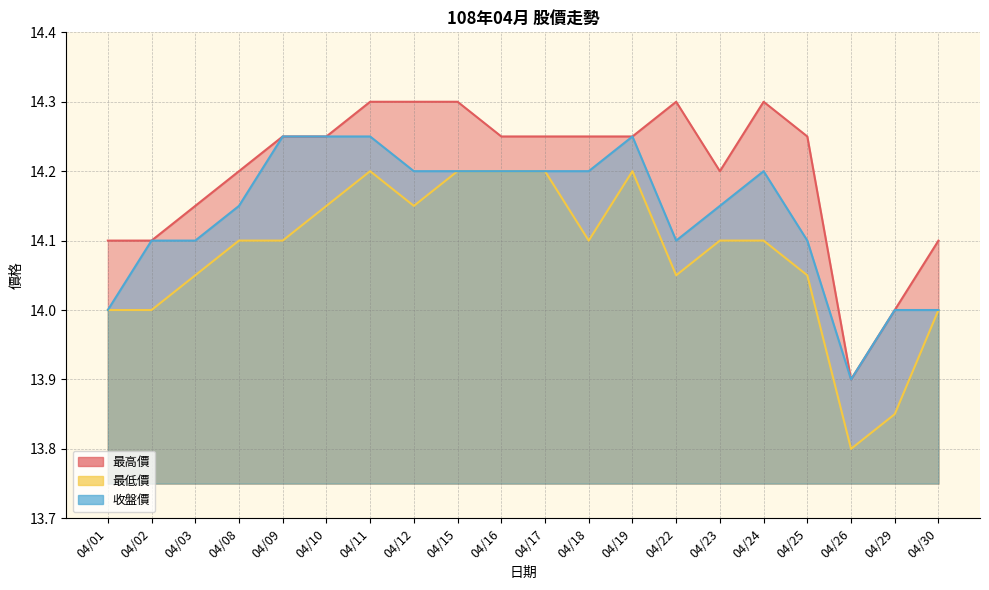

Reading left to right, transcribe all the data shown in this chart.

最高價: 04/01=14.1	04/02=14.1	04/03=14.2	04/08=14.2	04/09=14.2	04/10=14.2	04/11=14.3	04/12=14.3	04/15=14.3	04/16=14.2	04/17=14.2	04/18=14.2	04/19=14.2	04/22=14.3	04/23=14.2	04/24=14.3	04/25=14.2	04/26=13.9	04/29=14.0	04/30=14.1
最低價: 04/01=14.0	04/02=14.0	04/03=14.1	04/08=14.1	04/09=14.1	04/10=14.2	04/11=14.2	04/12=14.2	04/15=14.2	04/16=14.2	04/17=14.2	04/18=14.1	04/19=14.2	04/22=14.1	04/23=14.1	04/24=14.1	04/25=14.1	04/26=13.8	04/29=13.8	04/30=14.0
收盤價: 04/01=14.0	04/02=14.1	04/03=14.1	04/08=14.2	04/09=14.2	04/10=14.2	04/11=14.2	04/12=14.2	04/15=14.2	04/16=14.2	04/17=14.2	04/18=14.2	04/19=14.2	04/22=14.1	04/23=14.2	04/24=14.2	04/25=14.1	04/26=13.9	04/29=14.0	04/30=14.0